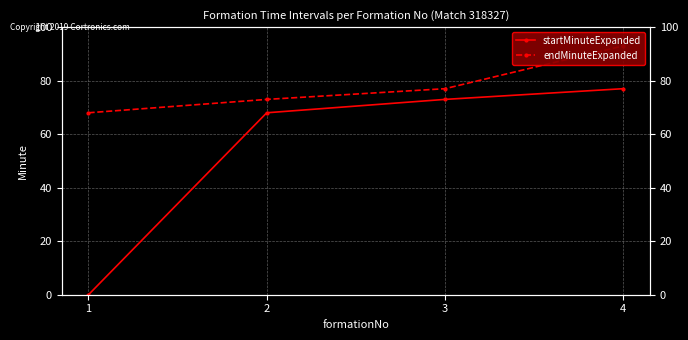

The startMinuteExpanded series shows 25 at 3. True or false?

False